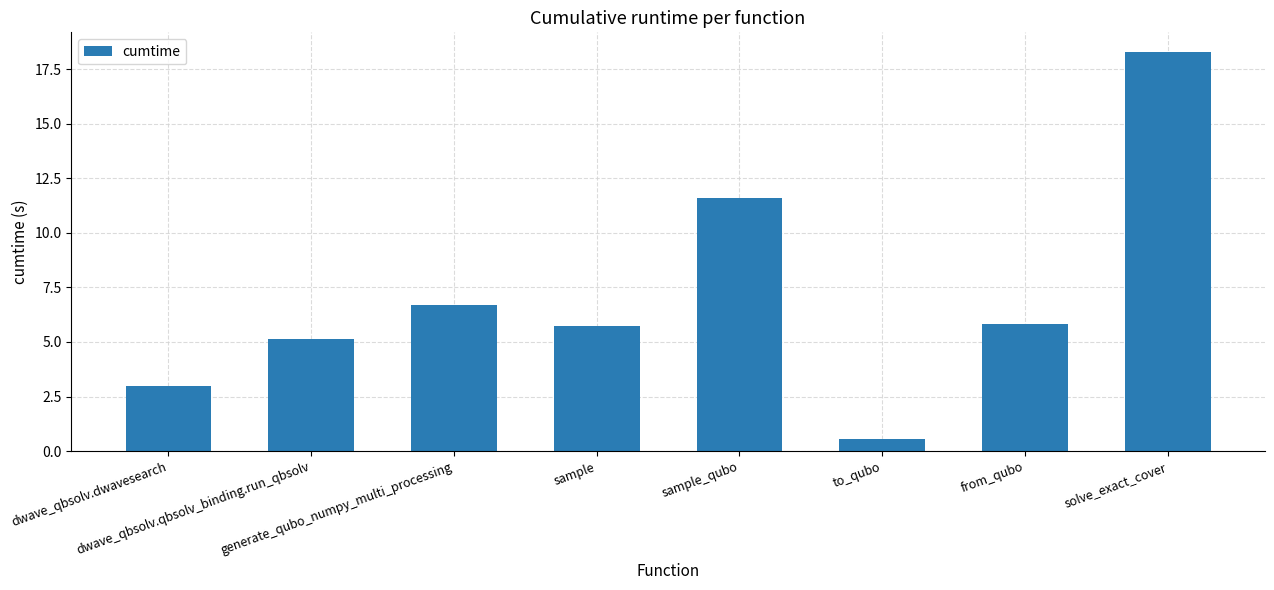

Is it true that the value at sample is 5.7?

True